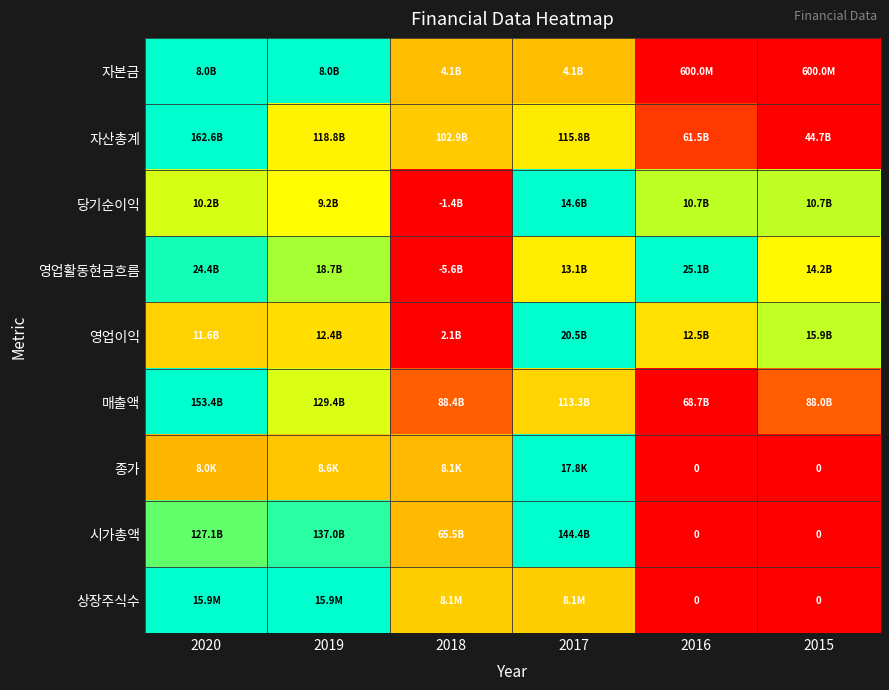

Between 2019 and 2017, which is larger?

2019